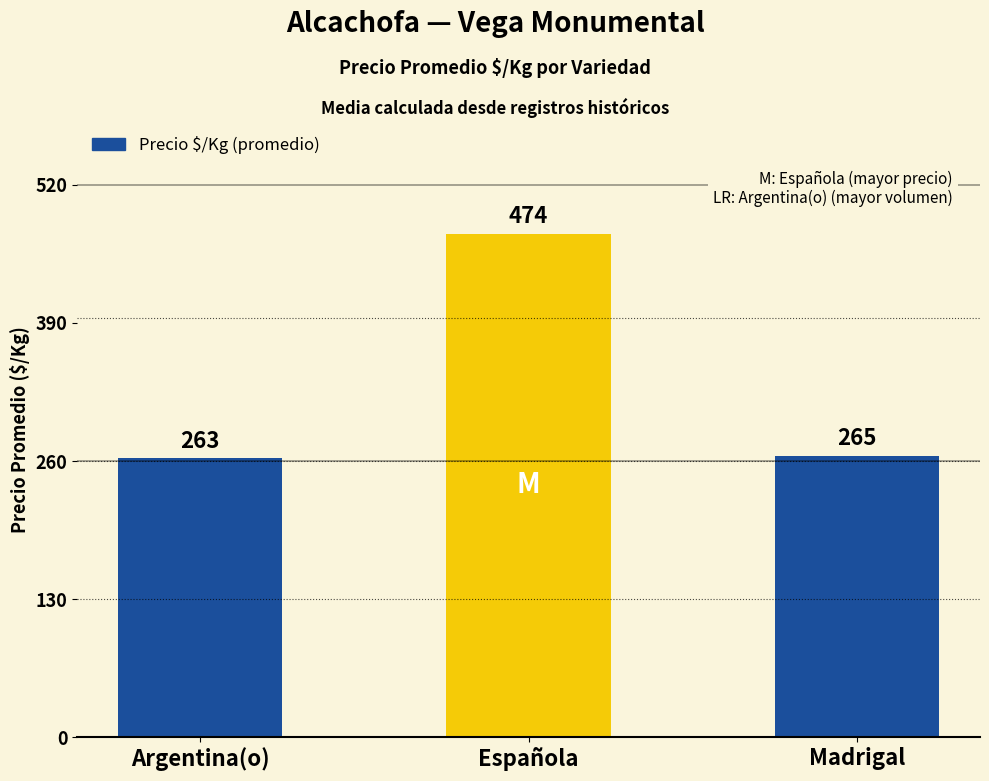

What is the greatest value displayed?

474